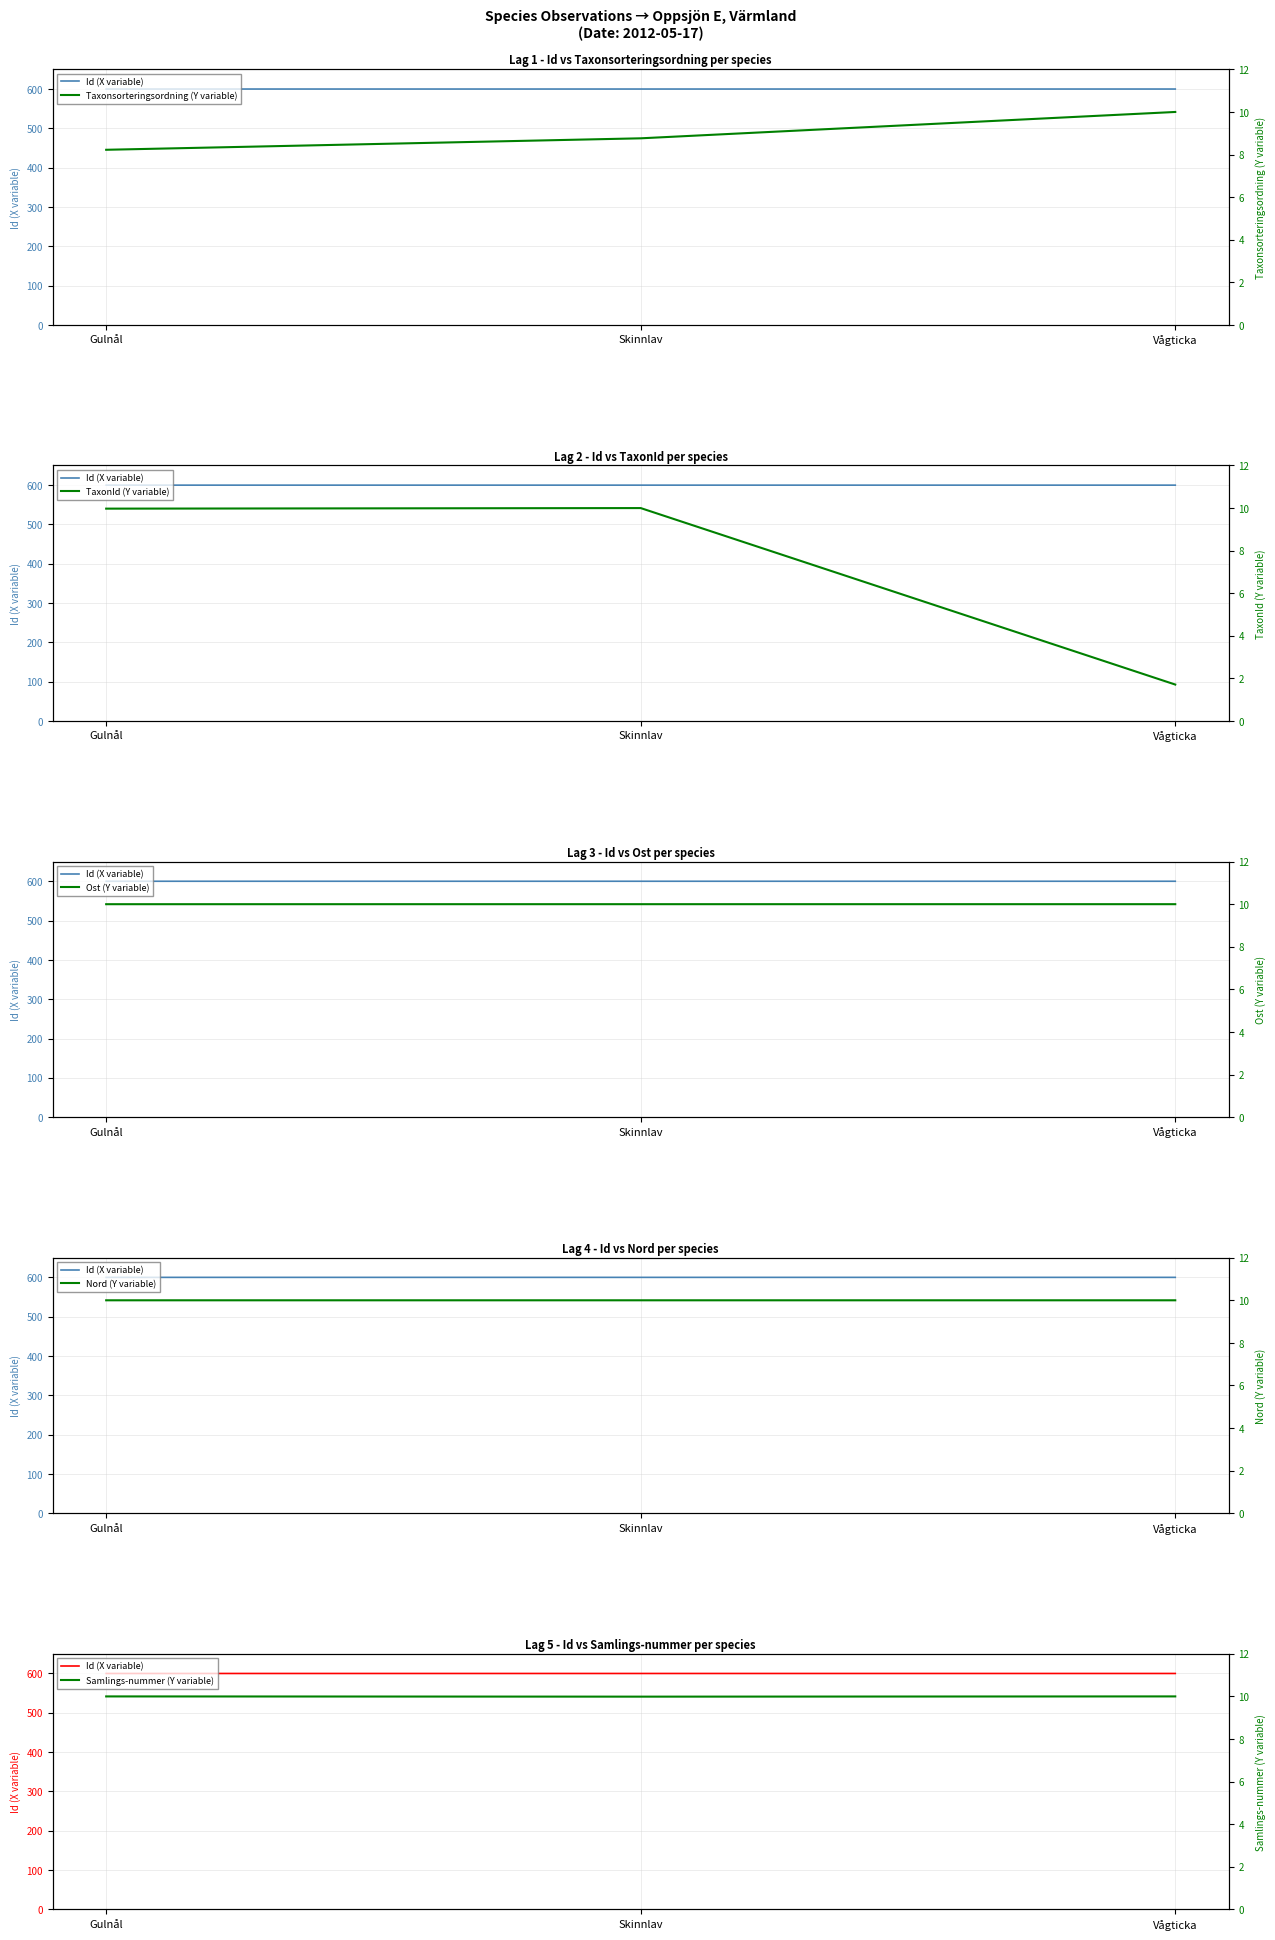

At how many categories does at least one series exceed 378?

3